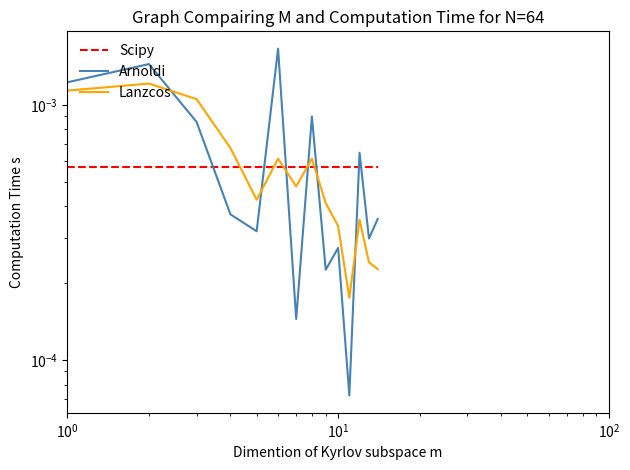

Which series has the largest range (max minus min)?

Arnoldi